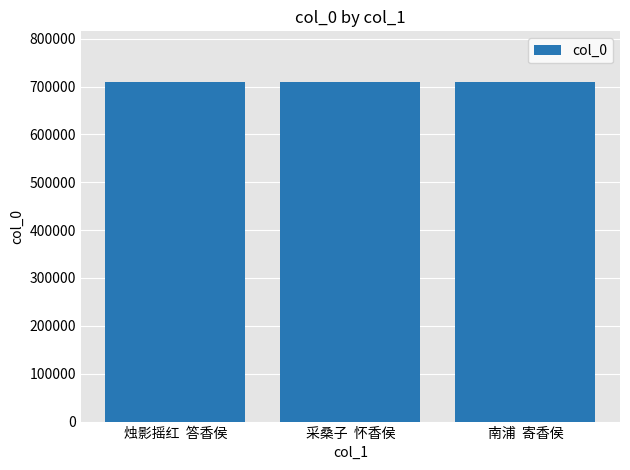

What is the ratio of the value at 烛影摇红  答香侯 to the value at 采桑子  怀香侯?

1.0